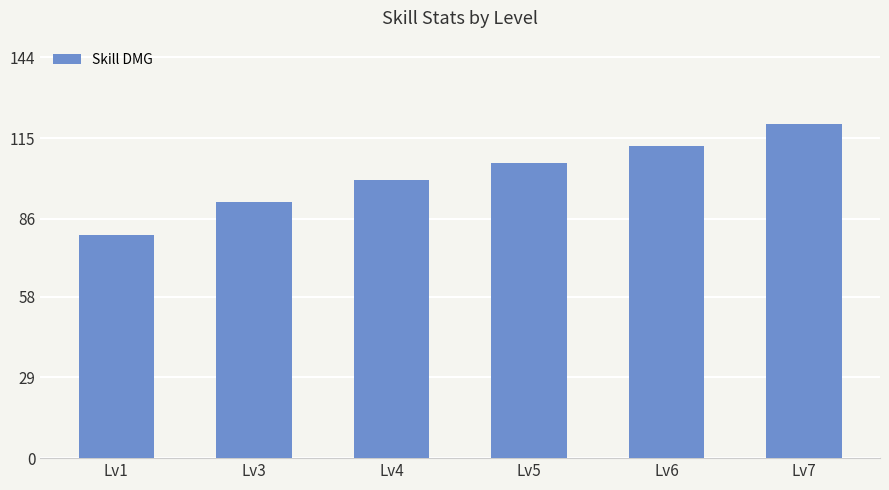

What is the average value?

102